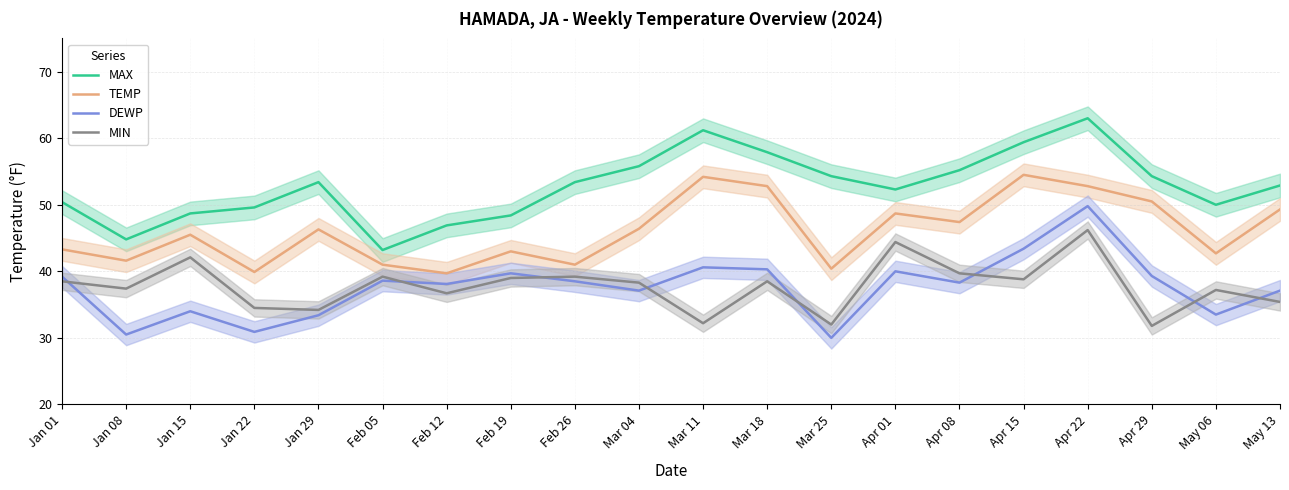

What is the total value across all series at May 13?

174.7